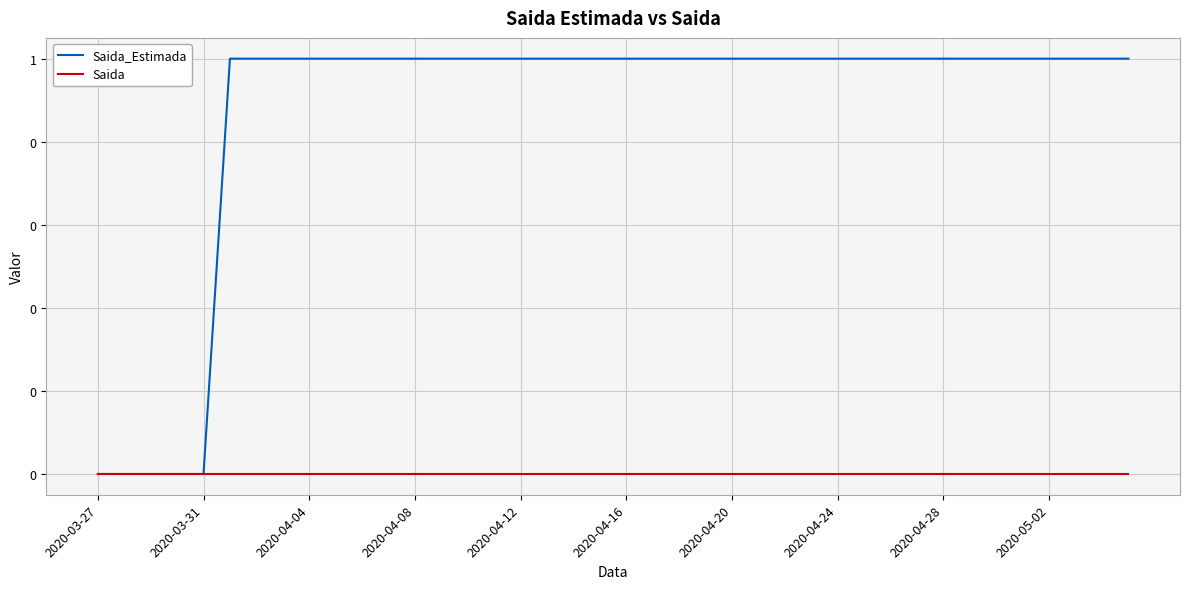

Rank the series by their maximum value, from highest to lowest.

Saida_Estimada, Saida